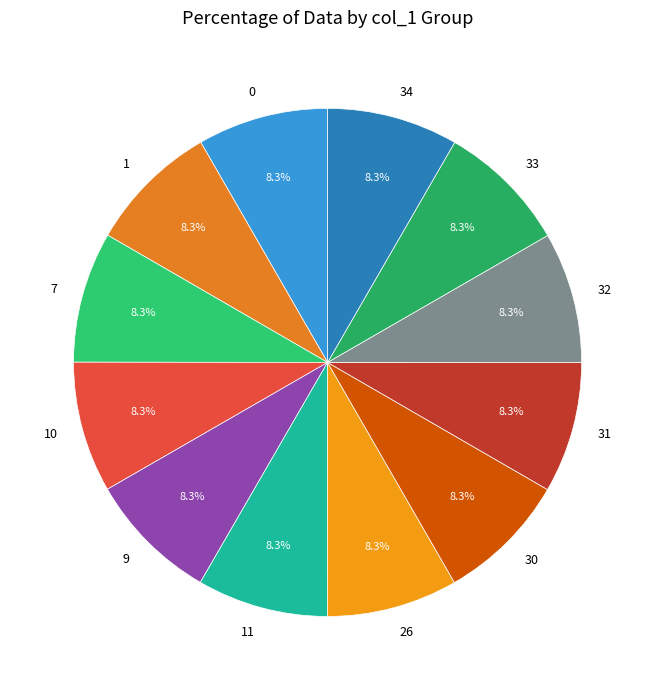

To the nearest percent, what percentage of the pie is 26?

8%